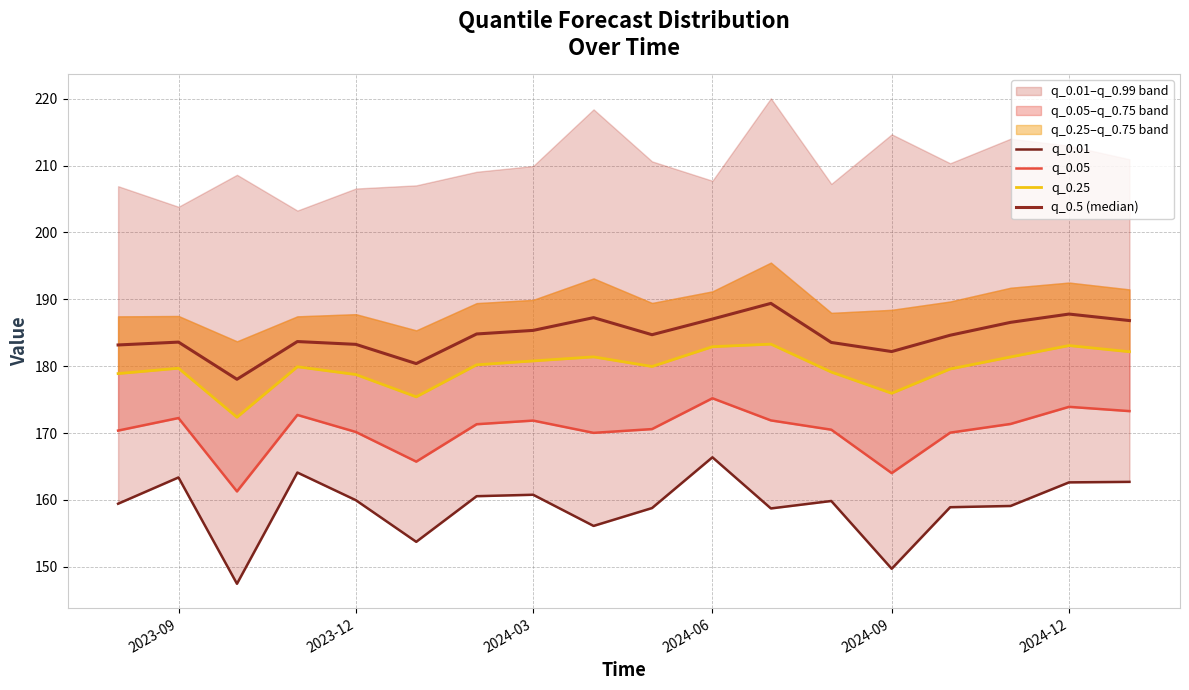

Where does the q_0.01 series first go above 159?

2023-09